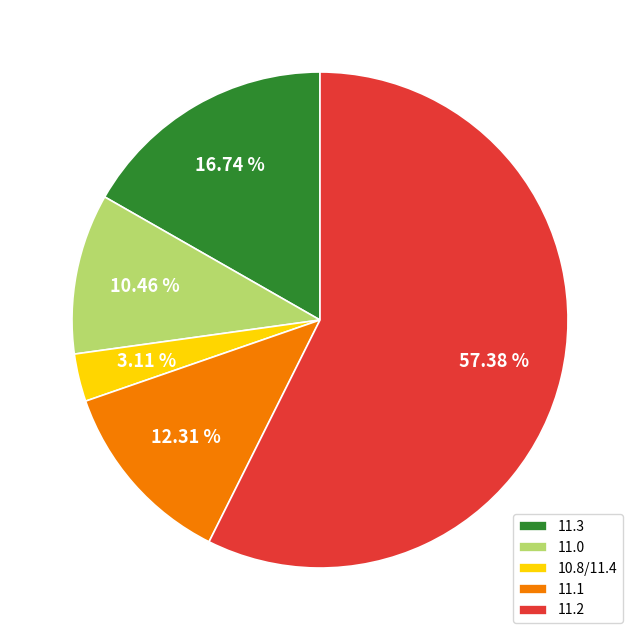

Between 11.2 and 11.1, which is larger?

11.2